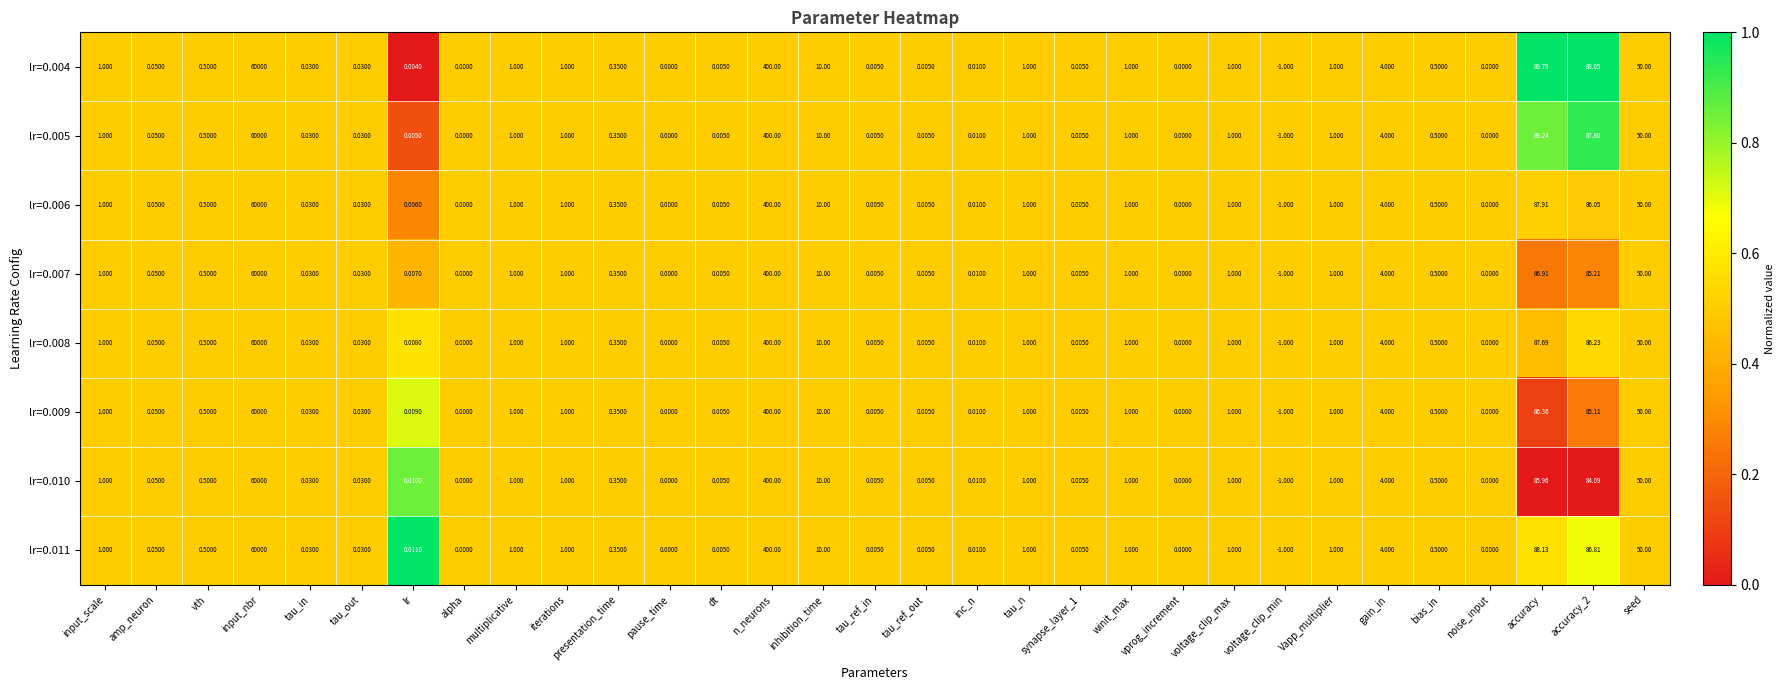

At which label is lr=0.009 closest to 29999?

n_neurons